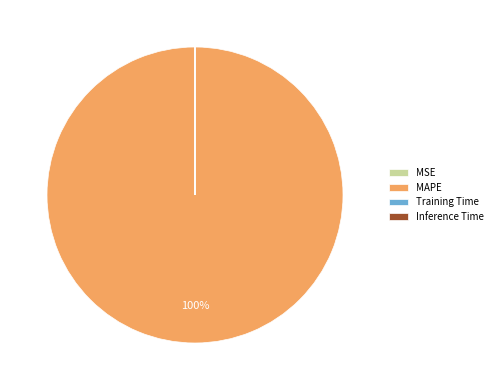

Does MAPE represent more than half of the total?

Yes